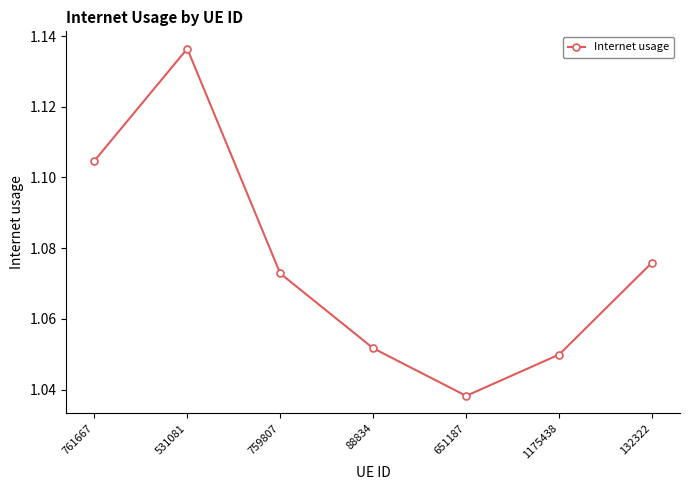

True or false: the data shows 1.5 at 1175438.

False